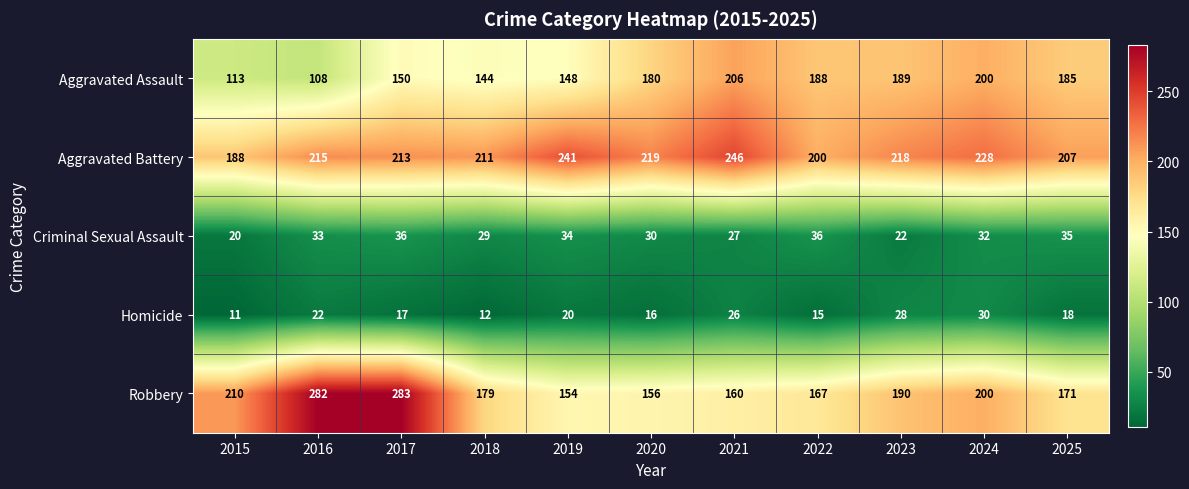

Which category has the lowest value across all series?

2015